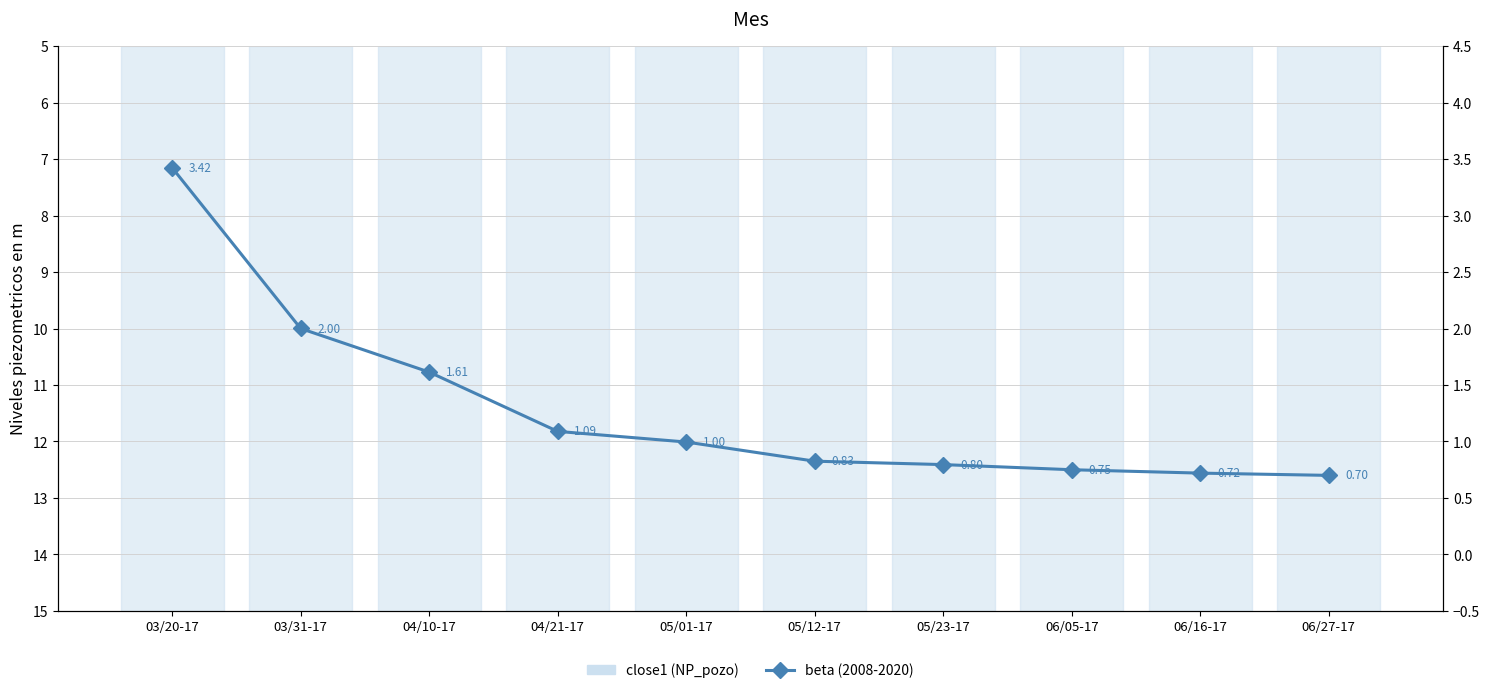

List the labels in order of value, smallest first.

06/27-17, 06/16-17, 06/05-17, 05/23-17, 05/12-17, 05/01-17, 04/21-17, 04/10-17, 03/31-17, 03/20-17